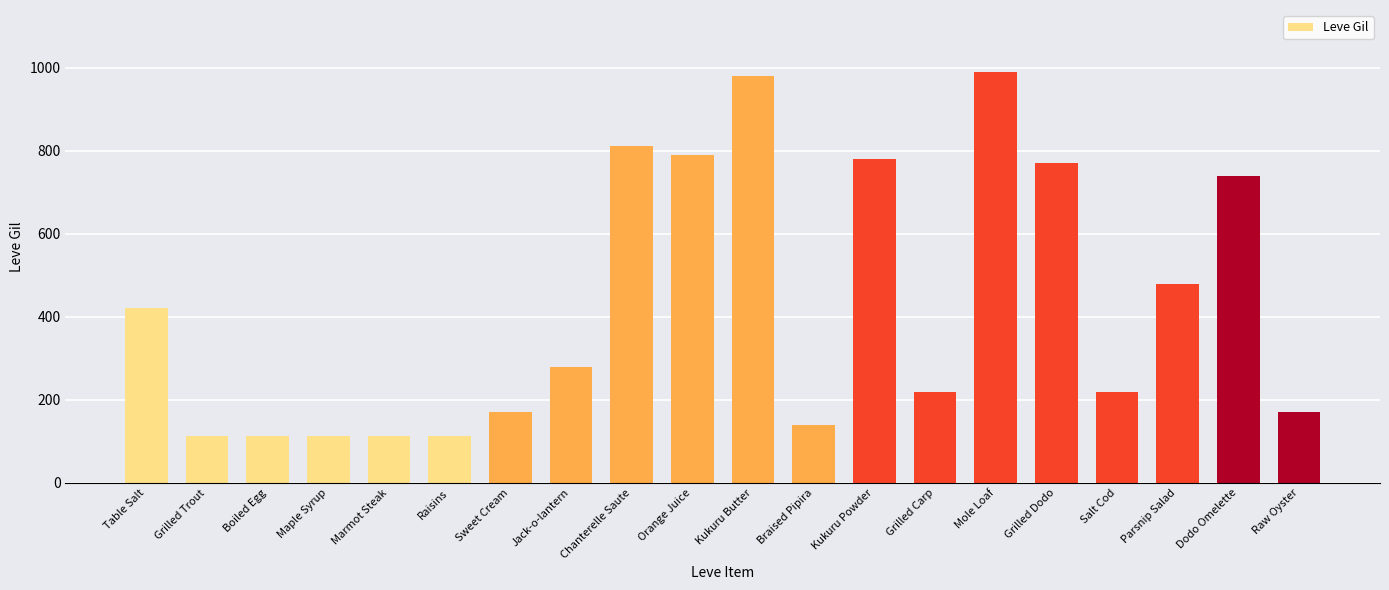

What position from the left is Boiled Egg?

3